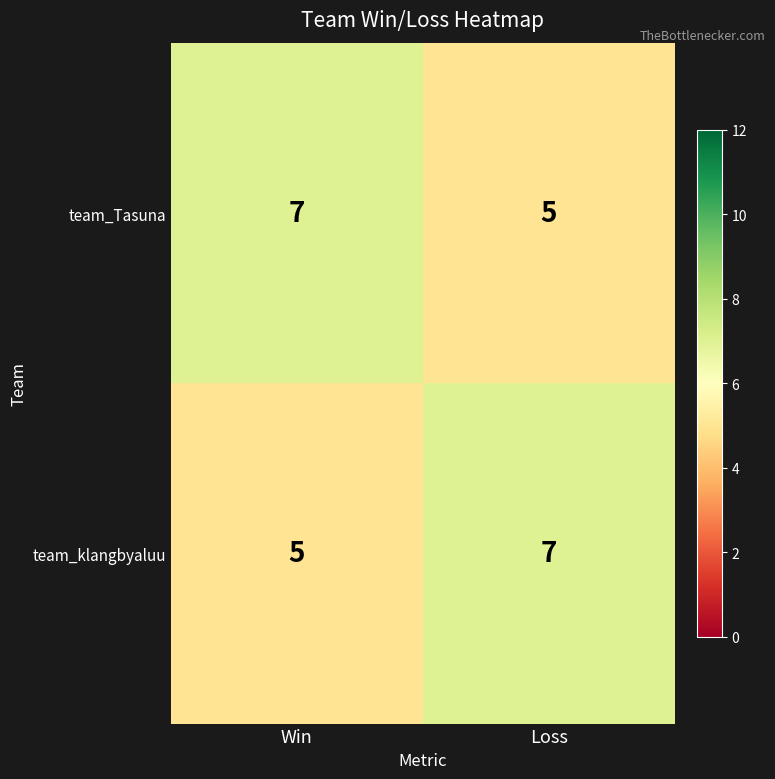

Count the number of data series in this chart.

2